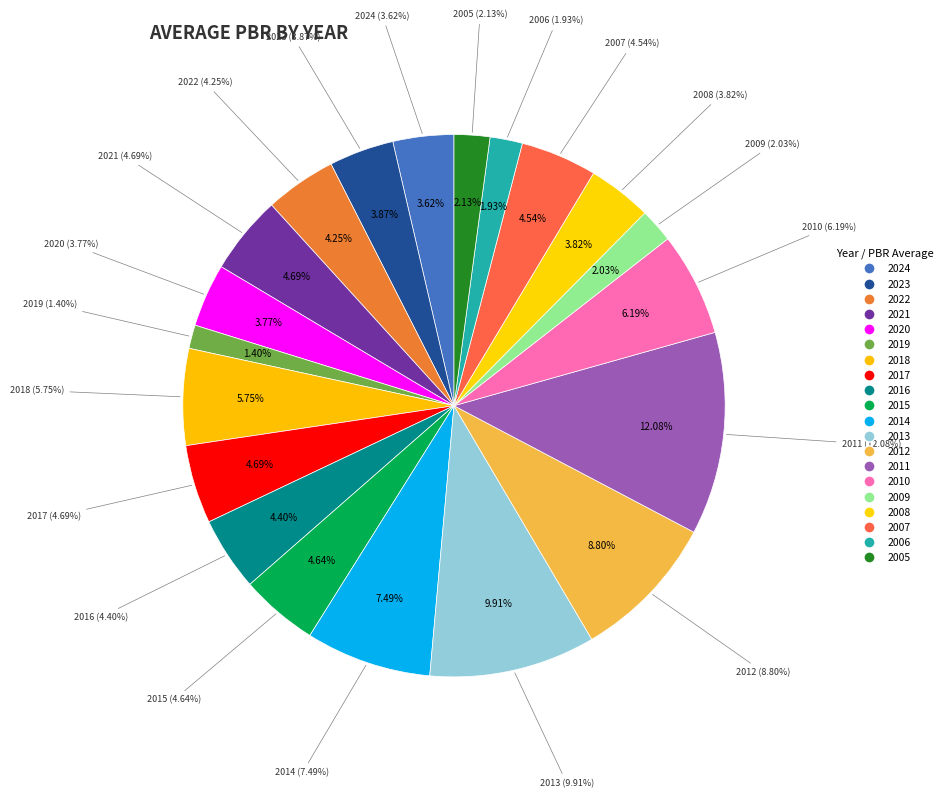

Is there any slice that represents more than half of the pie?

No